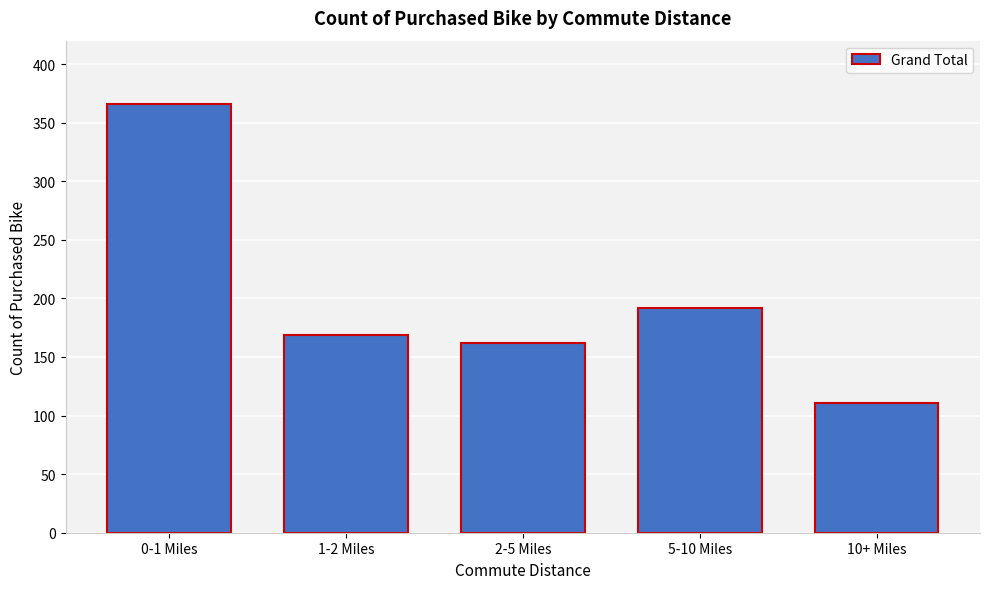

Reading left to right, extract all data points from this chart.

0-1 Miles=366	1-2 Miles=169	2-5 Miles=162	5-10 Miles=192	10+ Miles=111